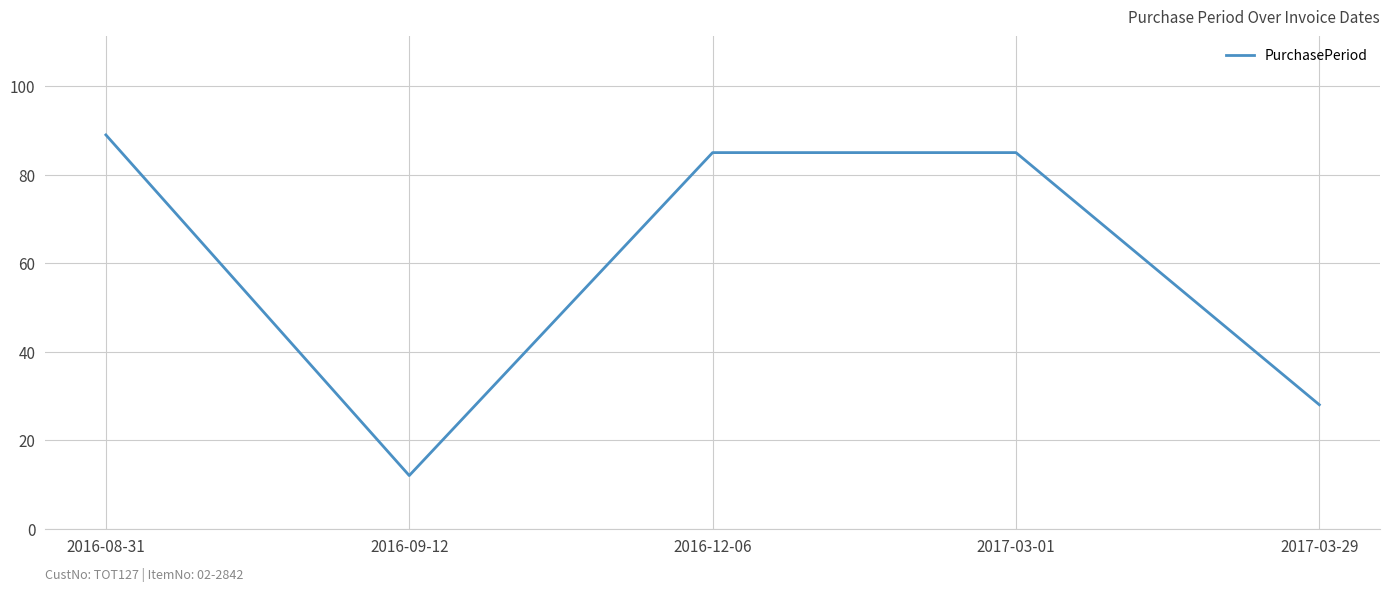

How many categories are shown in the chart?

5